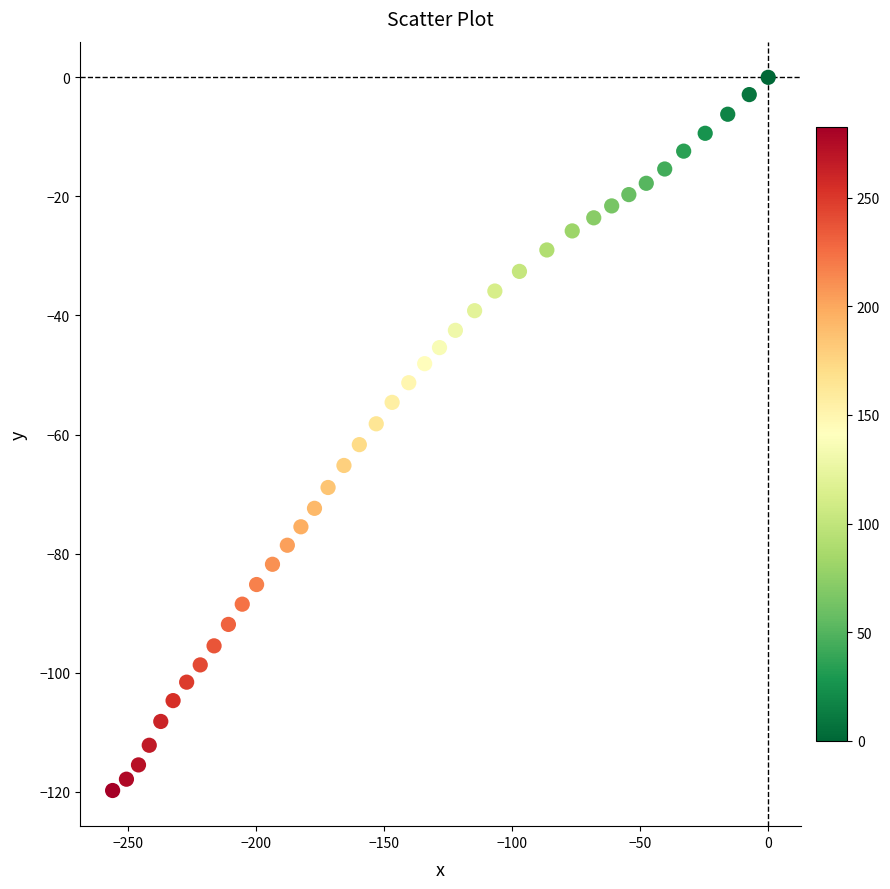

What is the range of Y values (max minus min)?

119.8